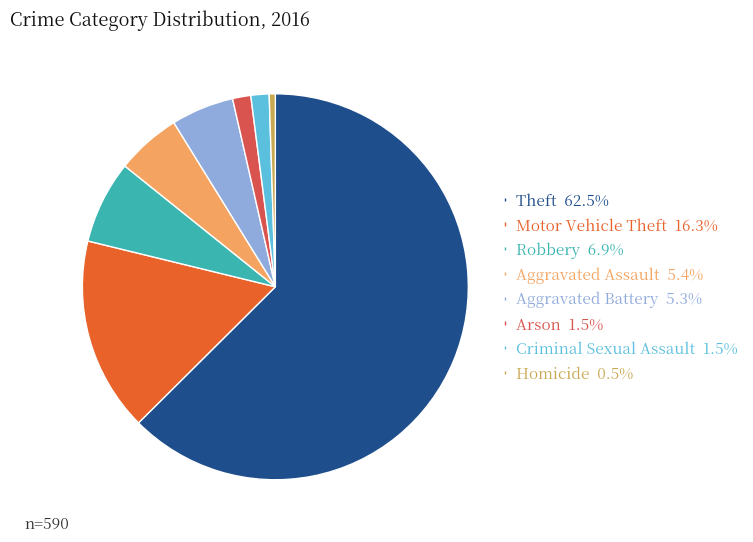

What is the largest slice in the pie chart?

Theft